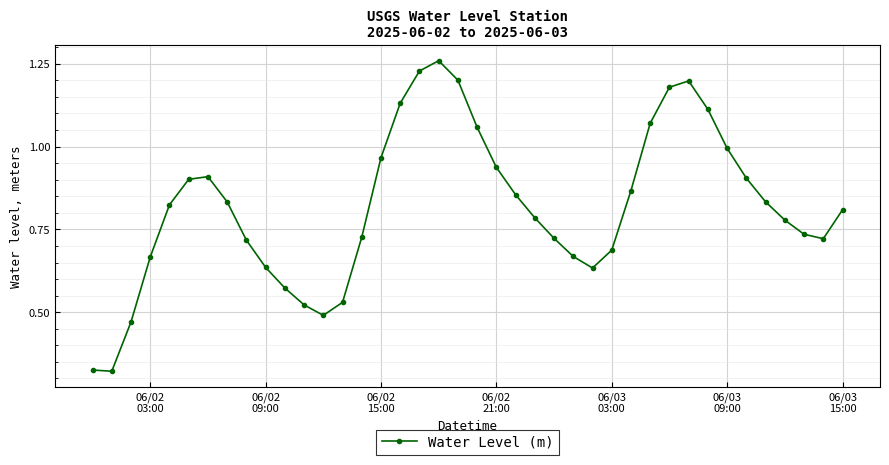

What is the sum of all values?

32.8